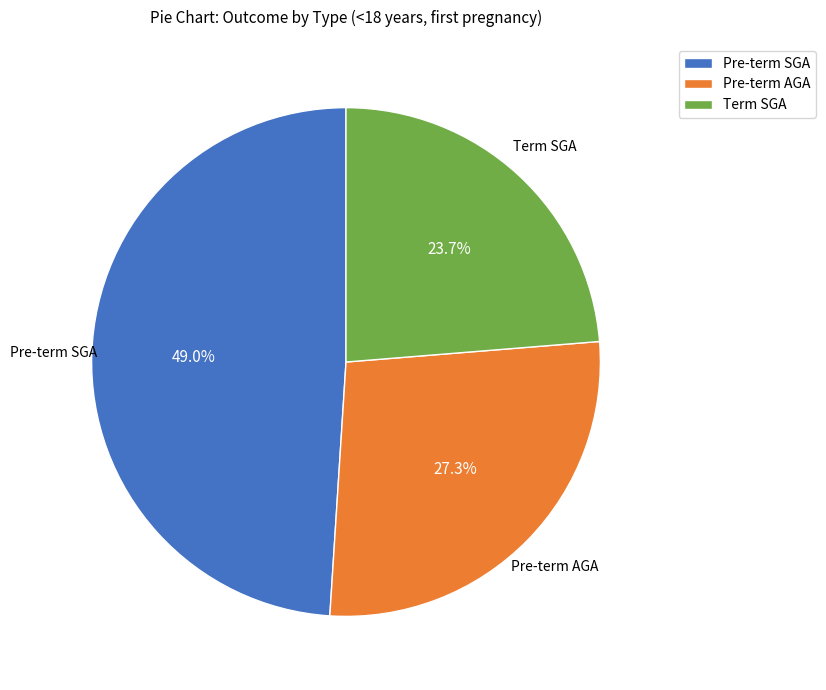

To the nearest percent, what is the average slice percentage?

33%